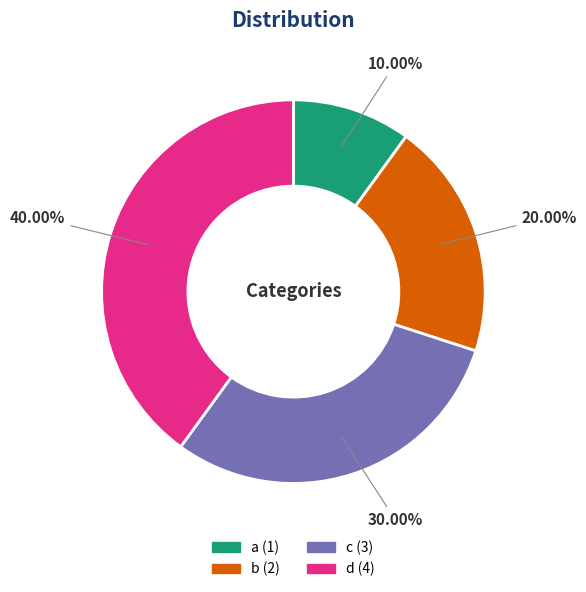

How much of the chart is everything except a?

90.0%